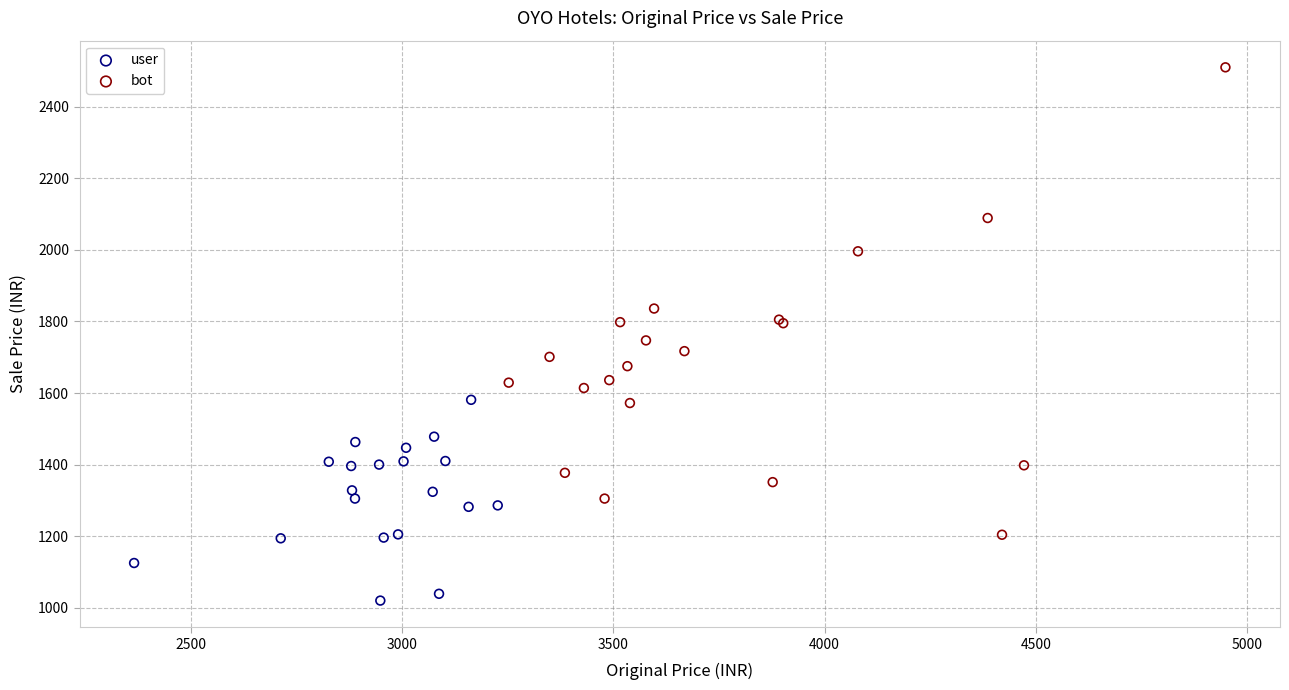

Which series reaches the minimum Y coordinate?

user